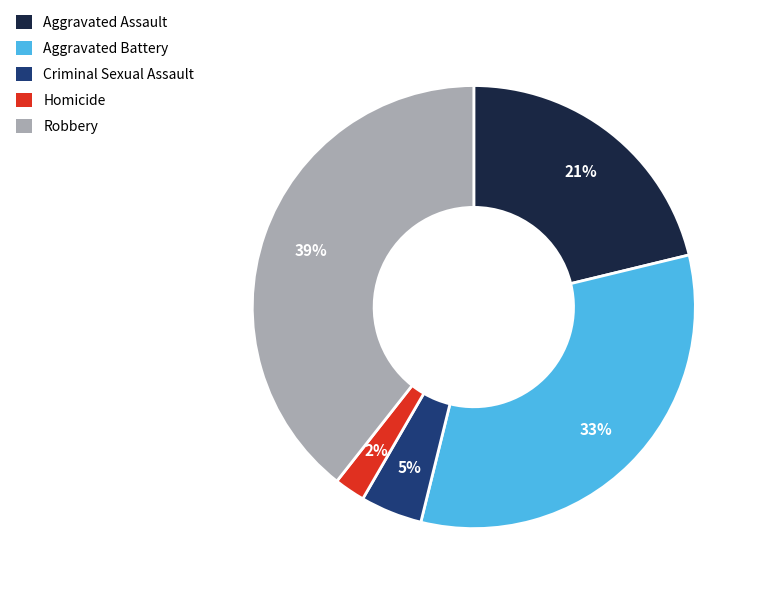

The Robbery slice represents 29% of the pie. True or false?

False